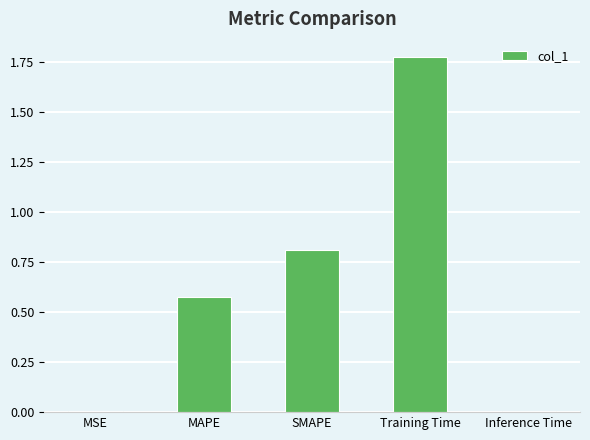

What position from the left is SMAPE?

3